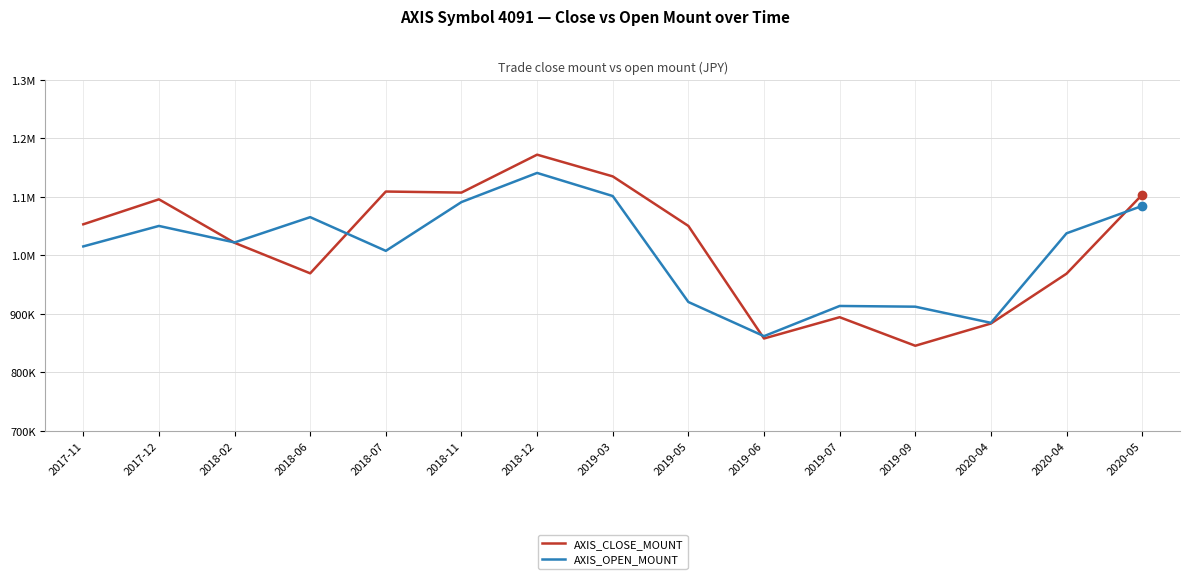

List the series in order of their overall mean, highest first.

AXIS_CLOSE_MOUNT, AXIS_OPEN_MOUNT